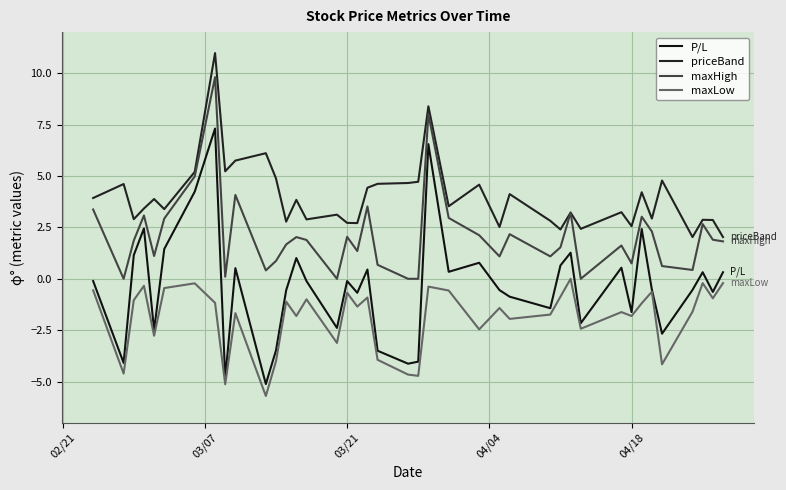

How many lines are shown in the chart?

4